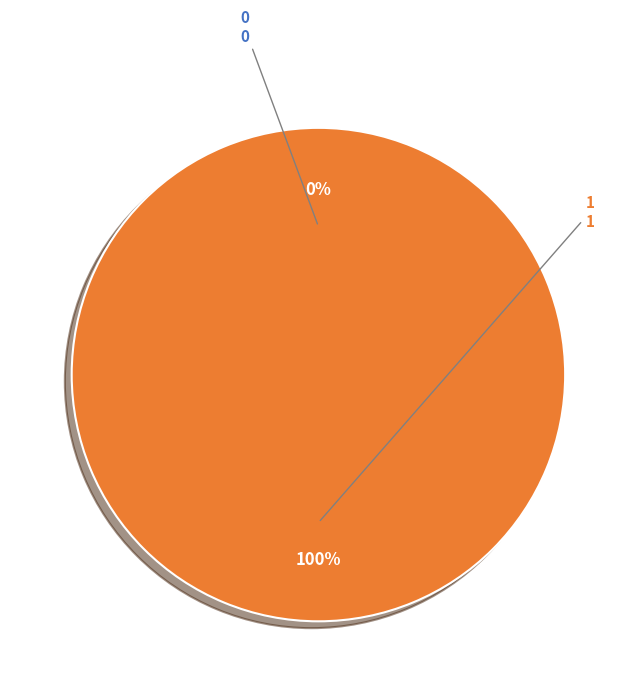

Which category accounts for the majority?

1